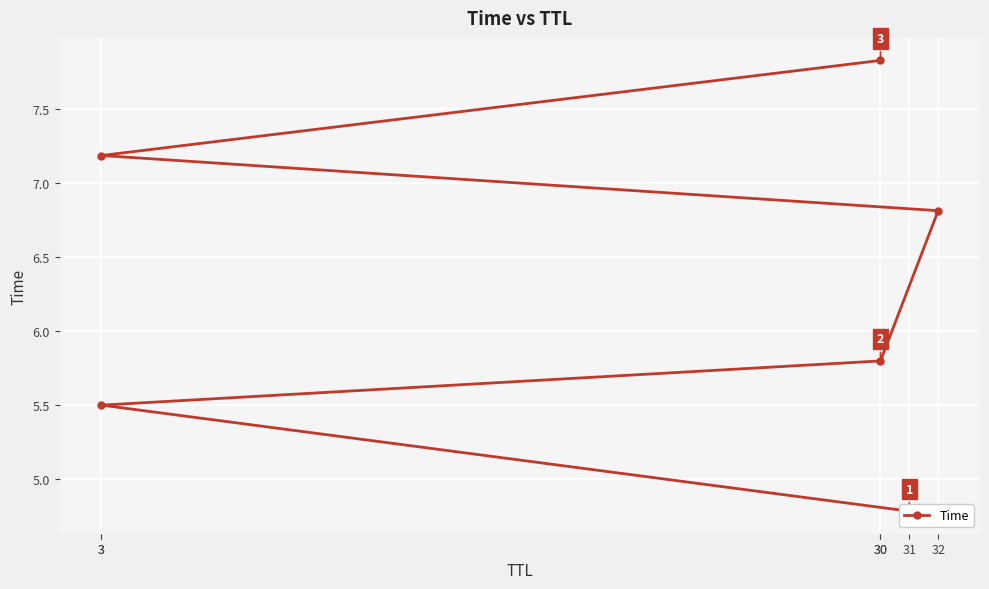

What is the change in value from 3 to 3?

+1.7